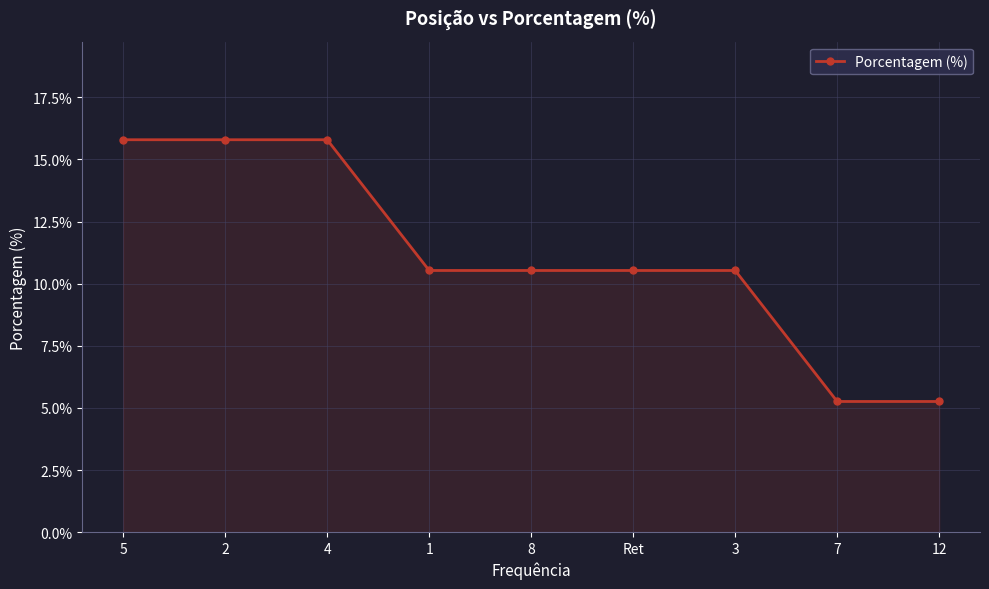

What is the difference between the second highest and minimum values?

10.5